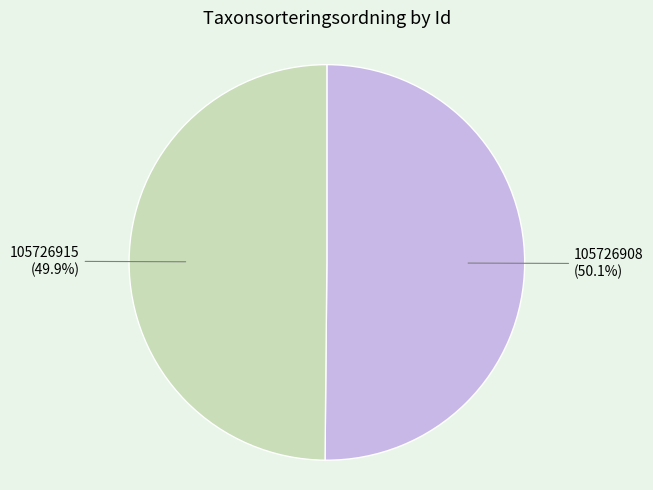

To the nearest percent, what percentage of the pie is 105726915?

50%